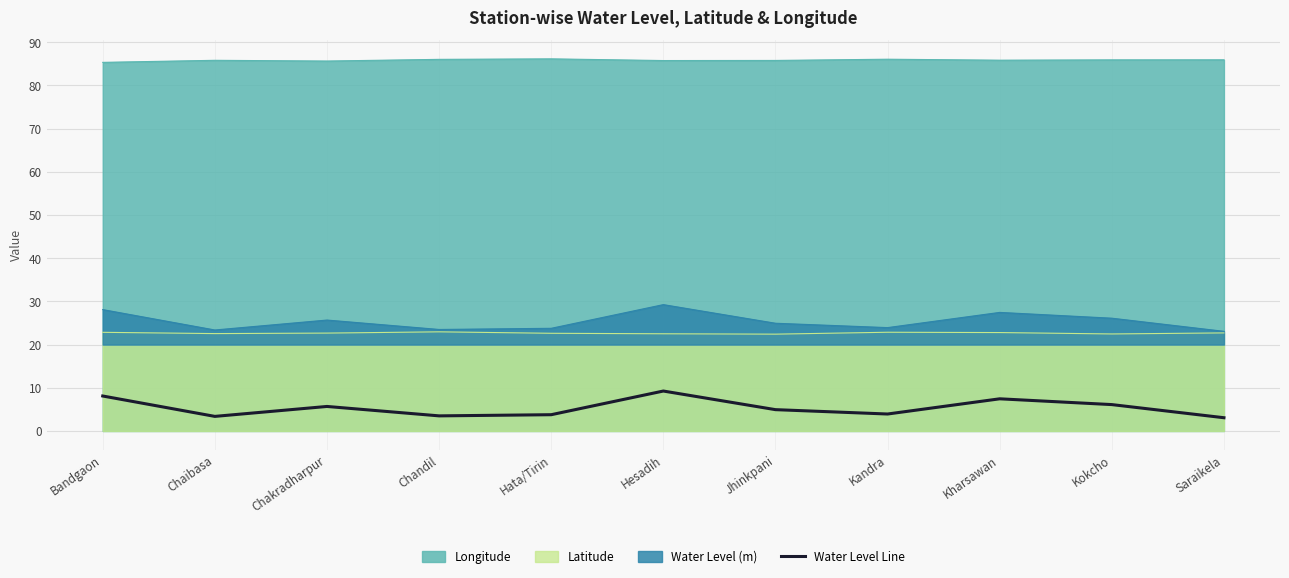

What is the difference between the second highest and second lowest values?

4.7